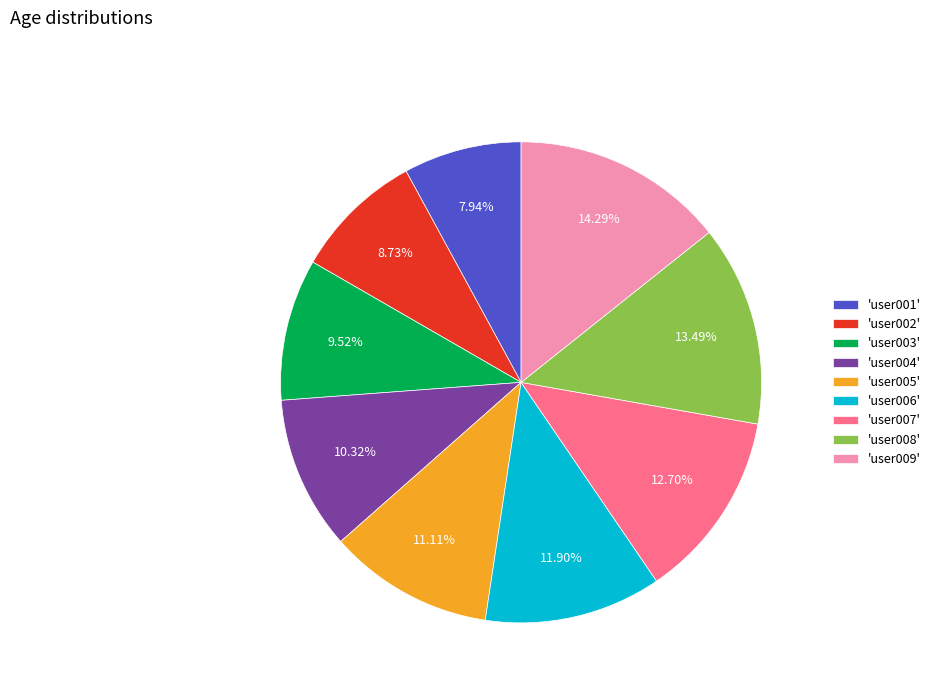

Does 'user009' account for over 50% of the chart?

No